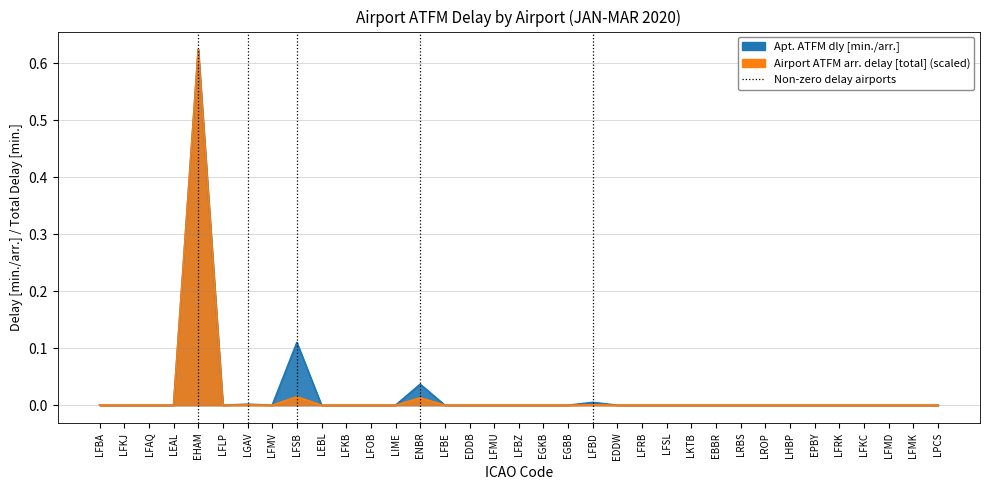

Which label corresponds to the largest value in the chart?

EHAM